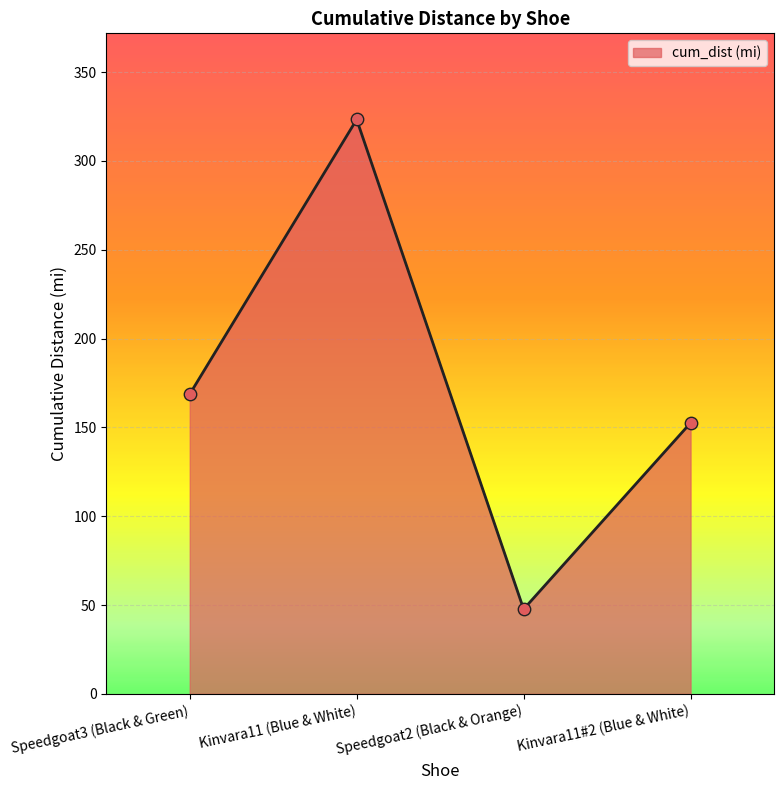

Approximately how many times larger is the value at Speedgoat3 (Black & Green) compared to Kinvara11#2 (Blue & White)?

1.1